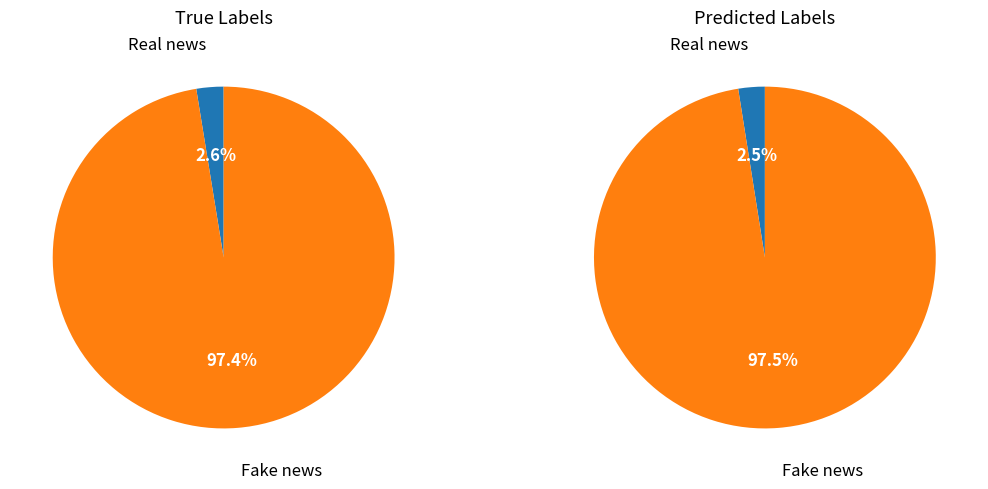

The AG slice represents 1% of the pie. True or false?

False